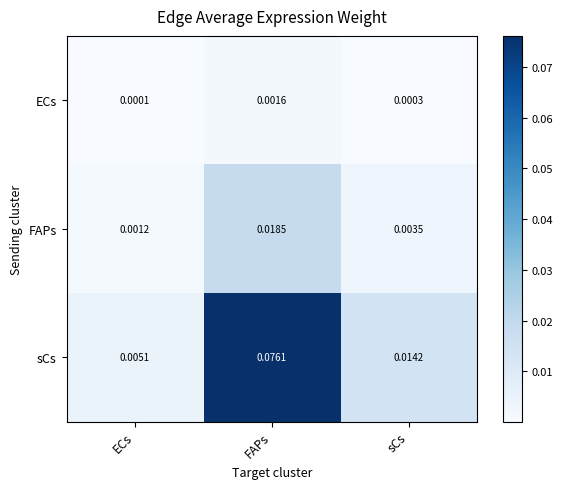

Which series has the largest range (max minus min)?

sCs